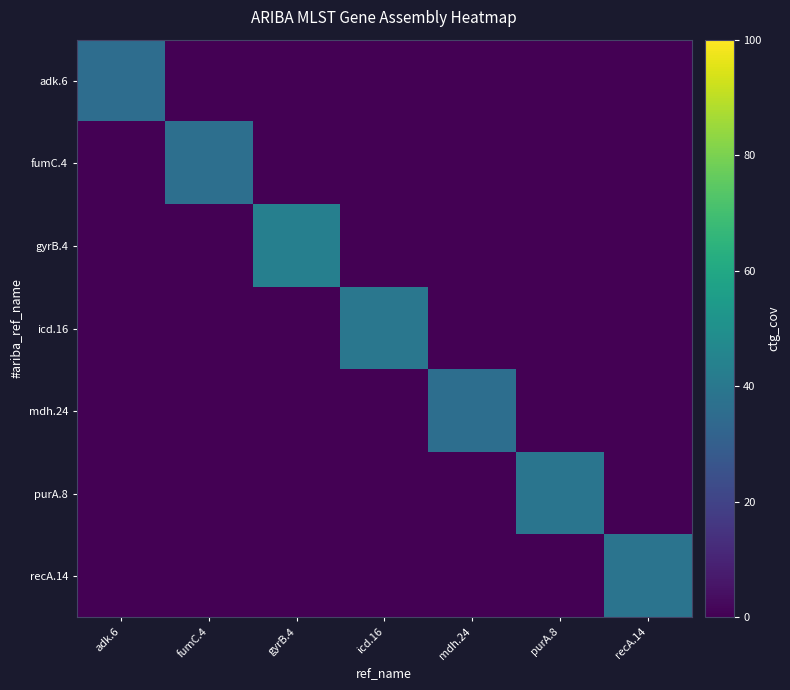

Reading left to right, what are all the values shown in this chart?

adk.6: adk.6=35.9	fumC.4=0.0	gyrB.4=0.0	icd.16=0.0	mdh.24=0.0	purA.8=0.0	recA.14=0.0
fumC.4: adk.6=0.0	fumC.4=36.7	gyrB.4=0.0	icd.16=0.0	mdh.24=0.0	purA.8=0.0	recA.14=0.0
gyrB.4: adk.6=0.0	fumC.4=0.0	gyrB.4=43.3	icd.16=0.0	mdh.24=0.0	purA.8=0.0	recA.14=0.0
icd.16: adk.6=0.0	fumC.4=0.0	gyrB.4=0.0	icd.16=39.6	mdh.24=0.0	purA.8=0.0	recA.14=0.0
mdh.24: adk.6=0.0	fumC.4=0.0	gyrB.4=0.0	icd.16=0.0	mdh.24=36.3	purA.8=0.0	recA.14=0.0
purA.8: adk.6=0.0	fumC.4=0.0	gyrB.4=0.0	icd.16=0.0	mdh.24=0.0	purA.8=39.0	recA.14=0.0
recA.14: adk.6=0.0	fumC.4=0.0	gyrB.4=0.0	icd.16=0.0	mdh.24=0.0	purA.8=0.0	recA.14=38.4